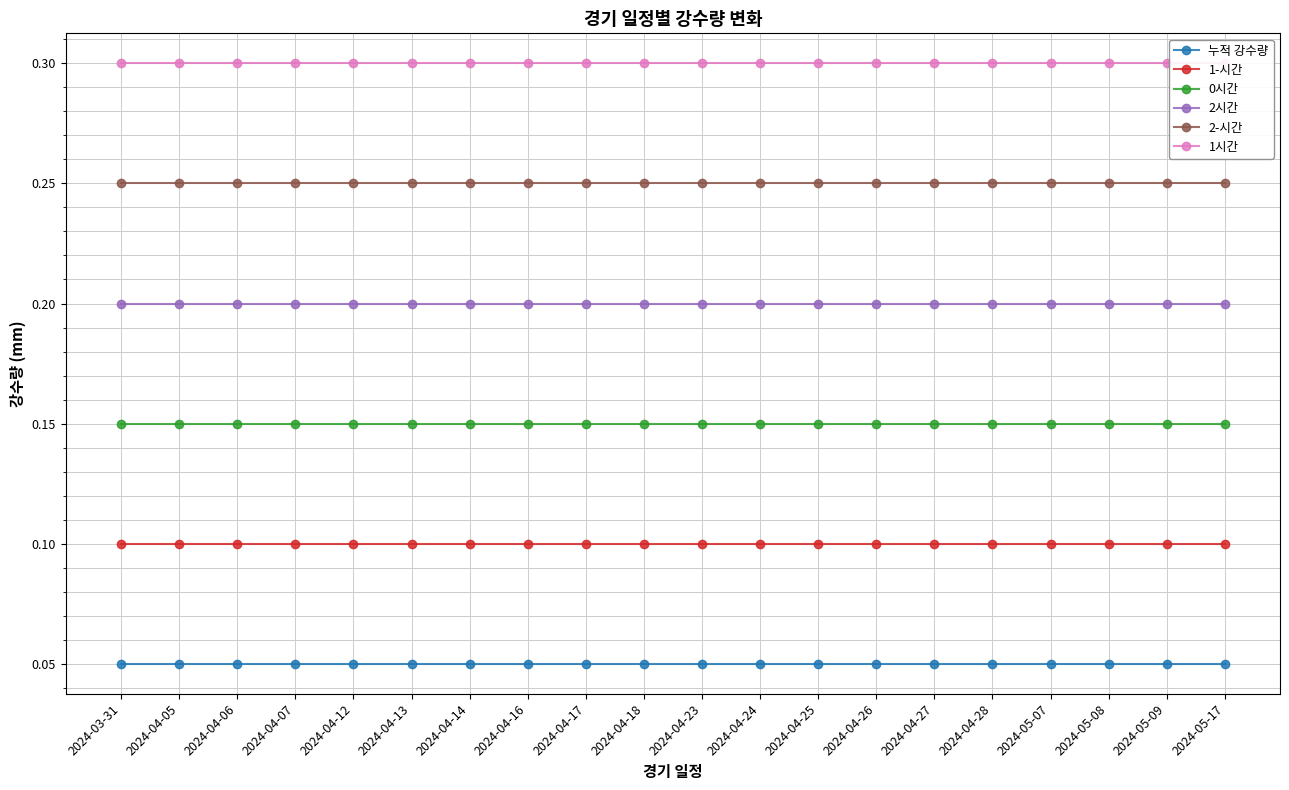

Reading left to right, what are all the values shown in this chart?

누적 강수량: 0.1	0.1	0.1	0.1	0.1	0.1	0.1	0.1	0.1	0.1	0.1	0.1	0.1	0.1	0.1	0.1	0.1	0.1	0.1	0.1
1-시간: 0.1	0.1	0.1	0.1	0.1	0.1	0.1	0.1	0.1	0.1	0.1	0.1	0.1	0.1	0.1	0.1	0.1	0.1	0.1	0.1
0시간: 0.2	0.2	0.2	0.2	0.2	0.2	0.2	0.2	0.2	0.2	0.2	0.2	0.2	0.2	0.2	0.2	0.2	0.2	0.2	0.2
2시간: 0.2	0.2	0.2	0.2	0.2	0.2	0.2	0.2	0.2	0.2	0.2	0.2	0.2	0.2	0.2	0.2	0.2	0.2	0.2	0.2
2-시간: 0.2	0.2	0.2	0.2	0.2	0.2	0.2	0.2	0.2	0.2	0.2	0.2	0.2	0.2	0.2	0.2	0.2	0.2	0.2	0.2
1시간: 0.3	0.3	0.3	0.3	0.3	0.3	0.3	0.3	0.3	0.3	0.3	0.3	0.3	0.3	0.3	0.3	0.3	0.3	0.3	0.3